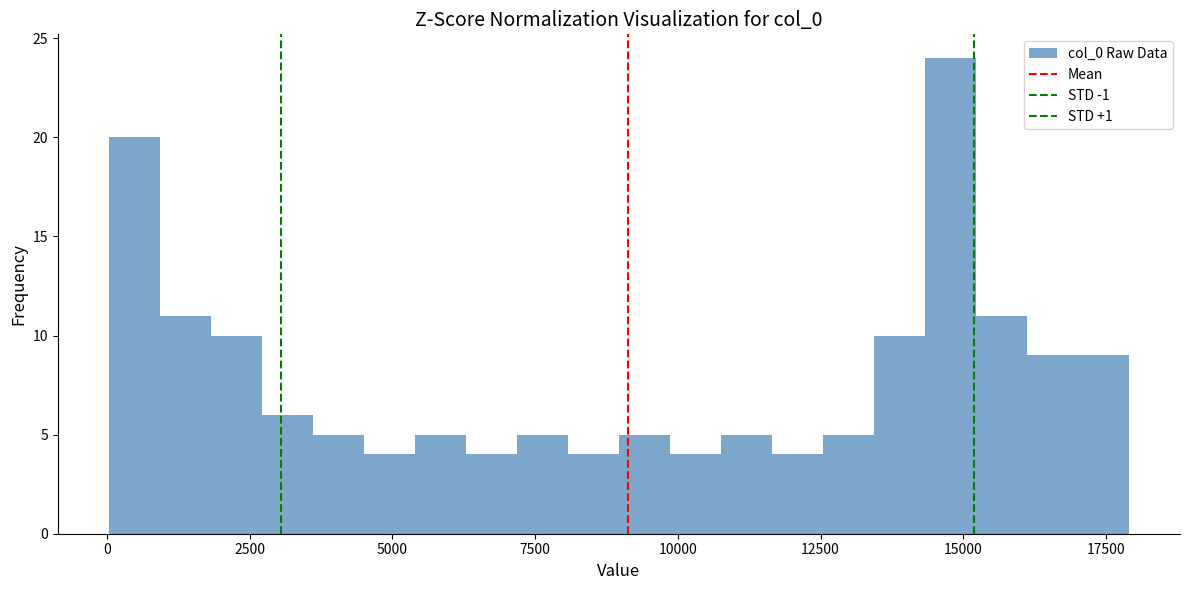

Read against the x-axis, roughly where is the centre of the tallest bar?

15000